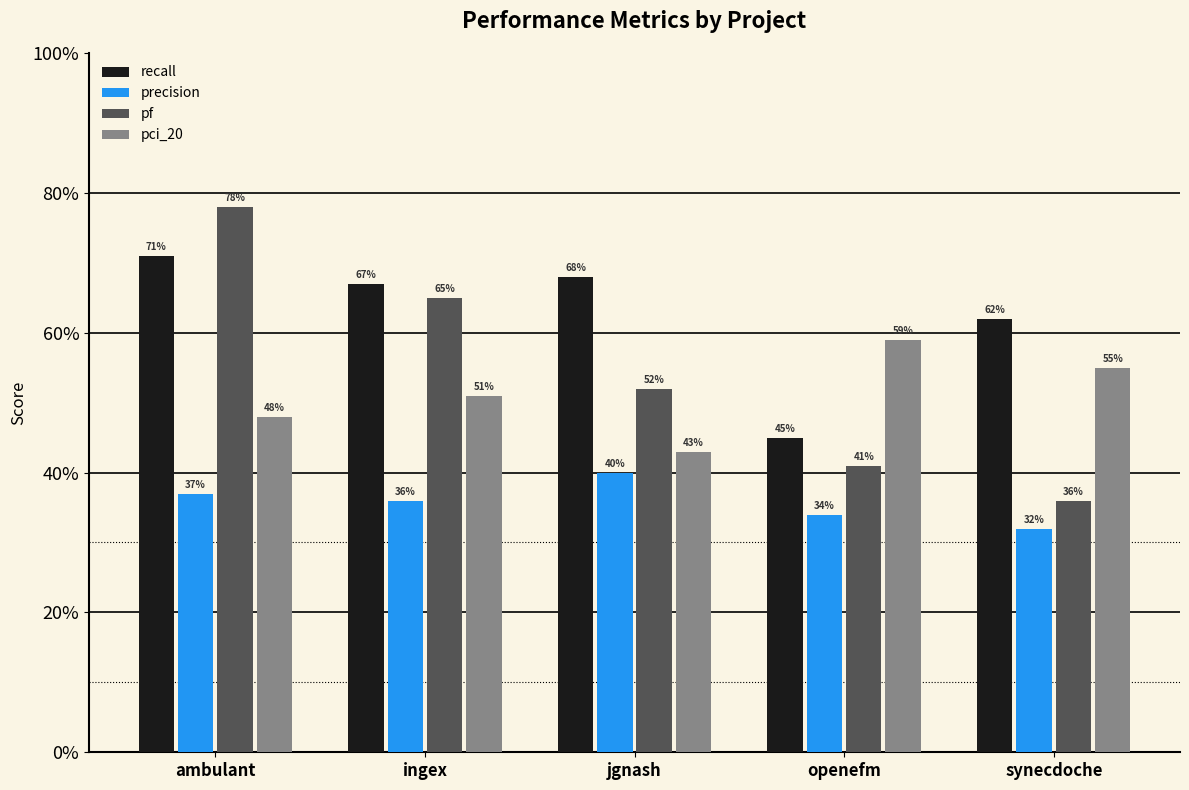

Which series has the widest spread of values?

pf